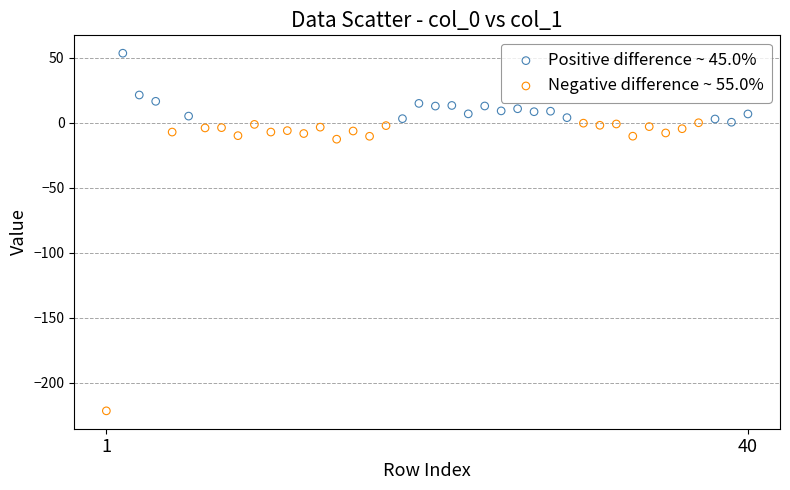

Which series contains the lowest Y value?

Negative difference ~ 55.0%